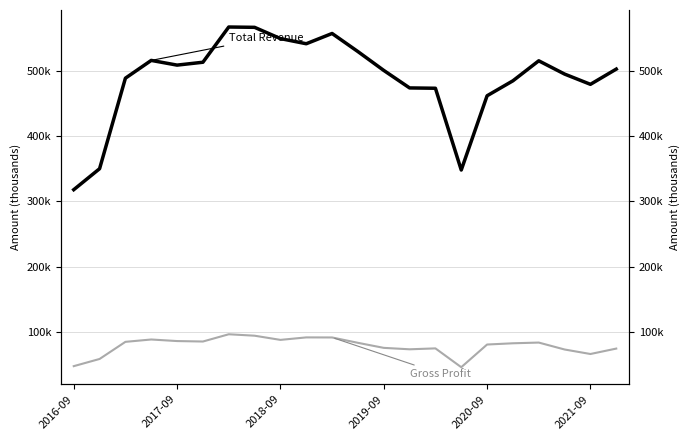

At 2021-09, list the series in order from smallest to largest.

Gross Profit, Total Revenue